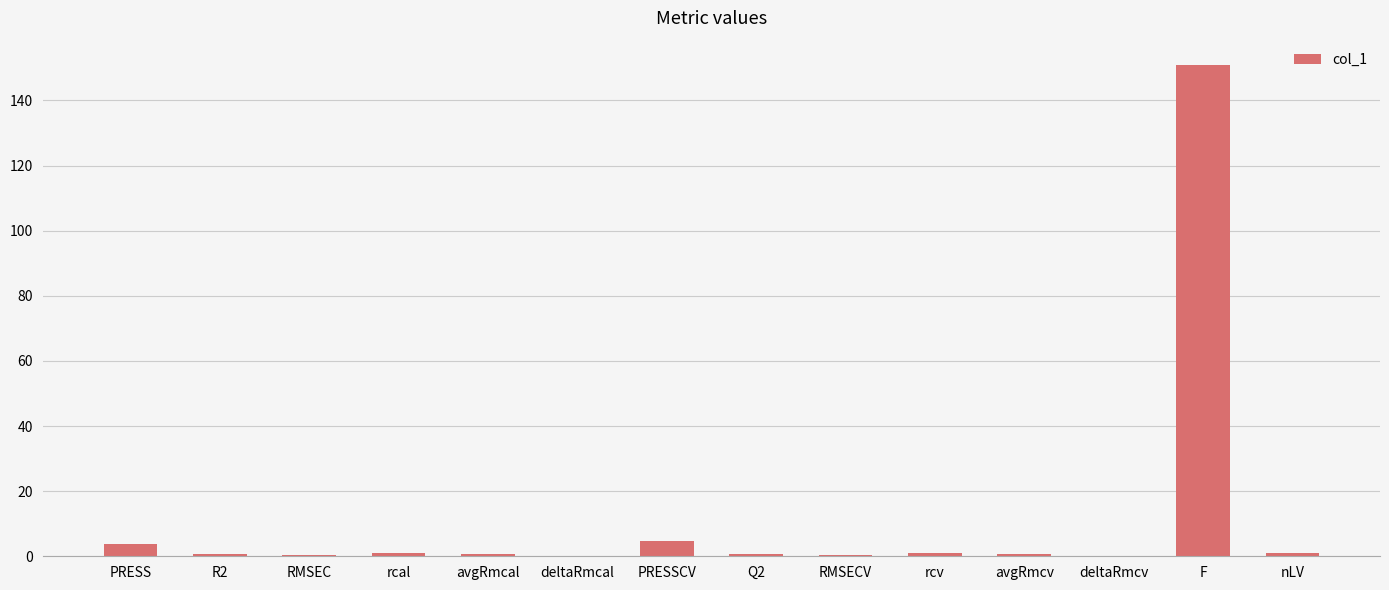

Which label corresponds to the largest value in the chart?

F